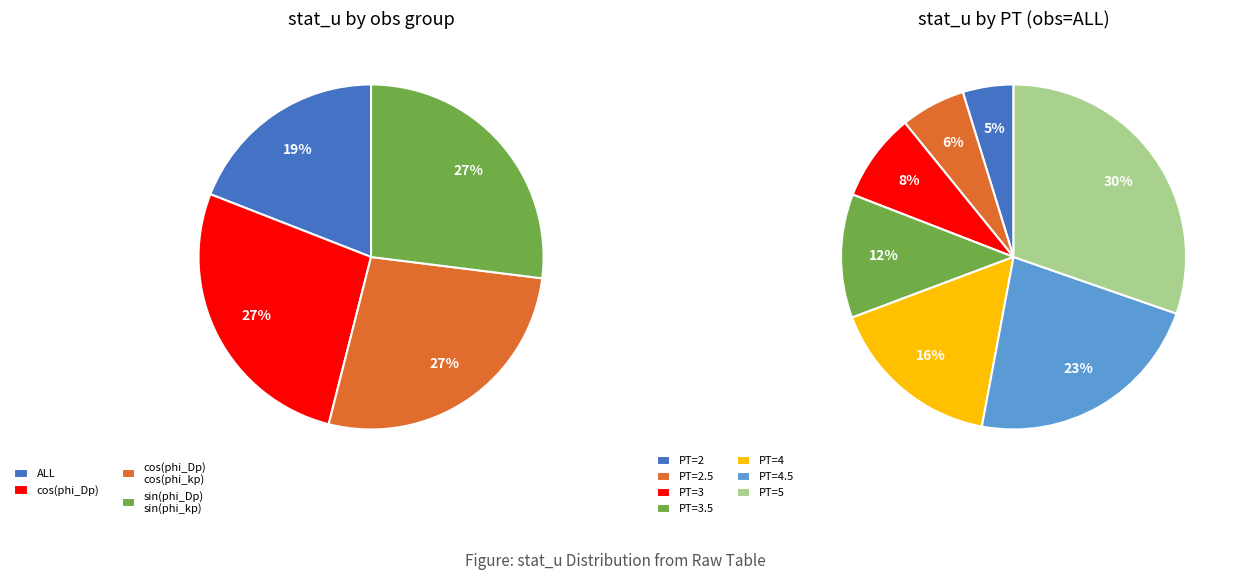

How many segments does this pie chart have?

7